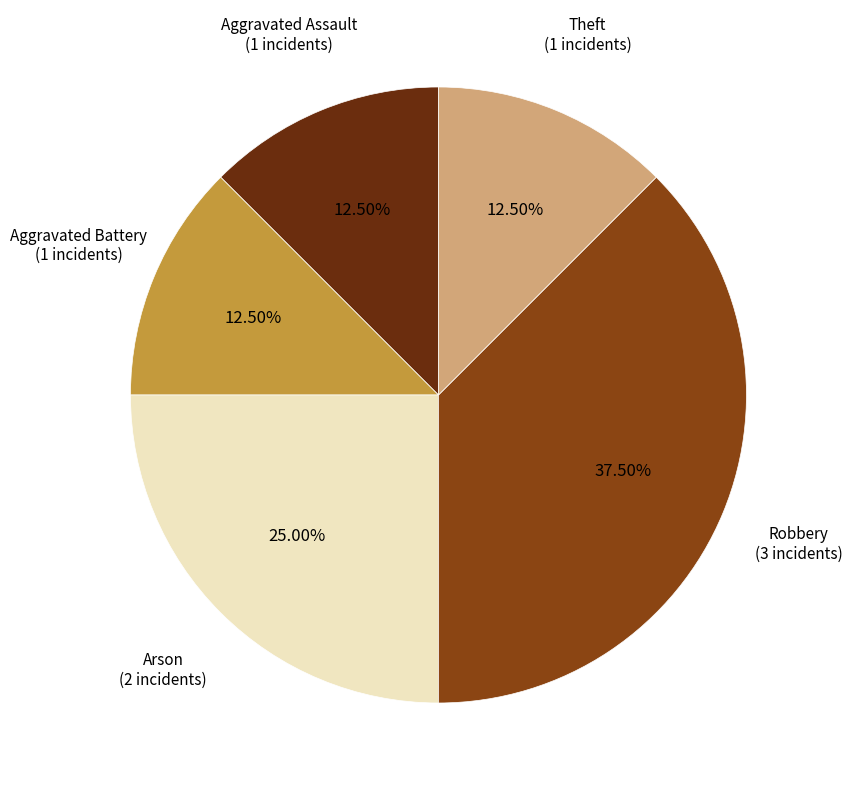

Is there a majority slice in this chart?

No